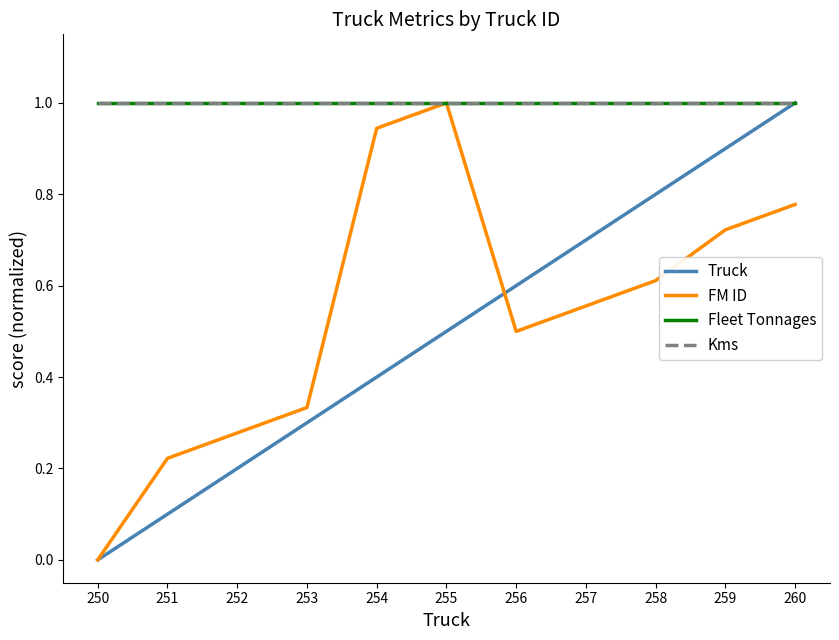

Read the Truck value at 251.

0.1